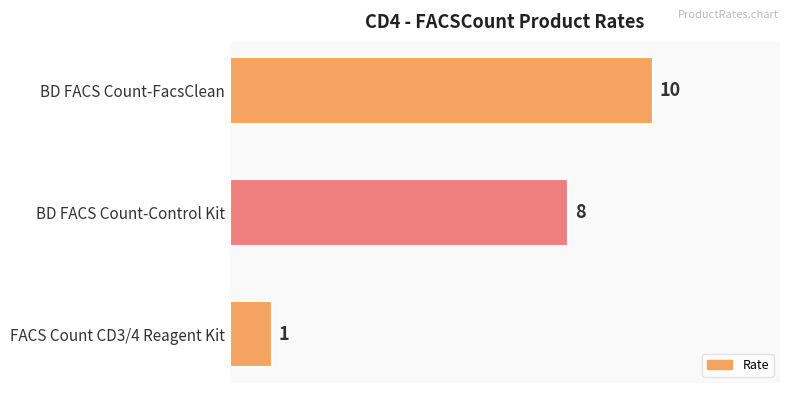

The chart shows a value of 13 at BD FACS Count-Control Kit. True or false?

False